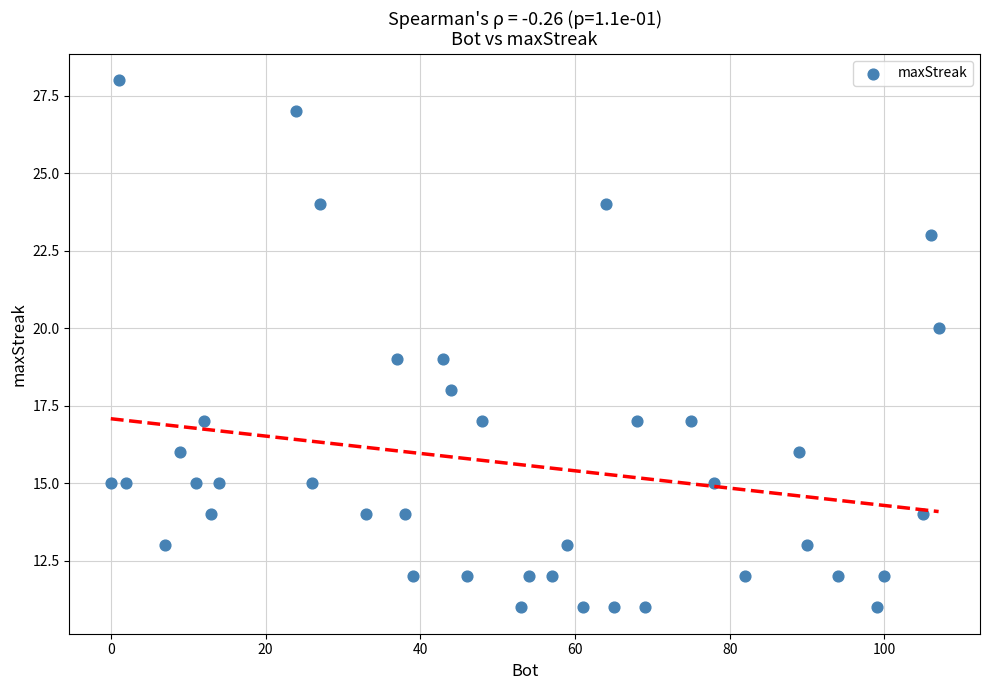

What is the range of X values (max minus min)?

107